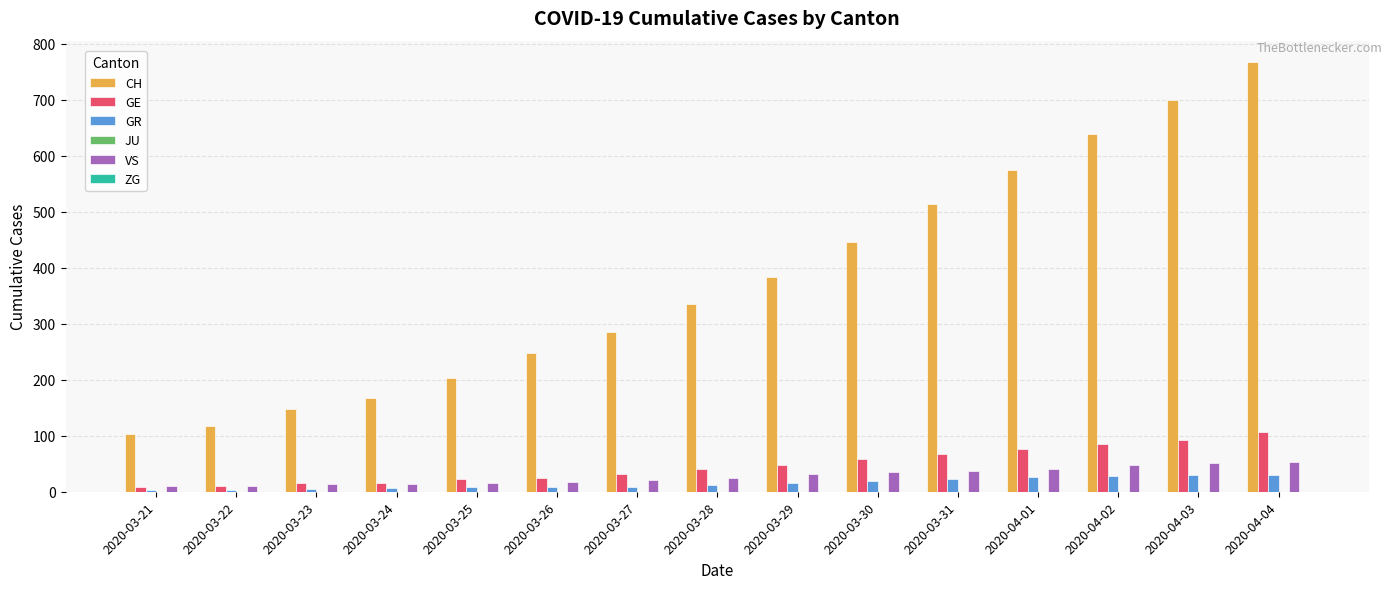

Which series has the largest range (max minus min)?

CH